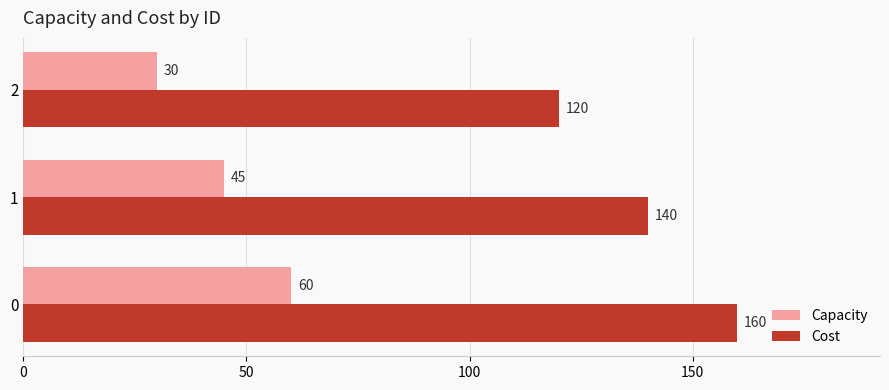

Which series has the largest total across all categories?

Cost